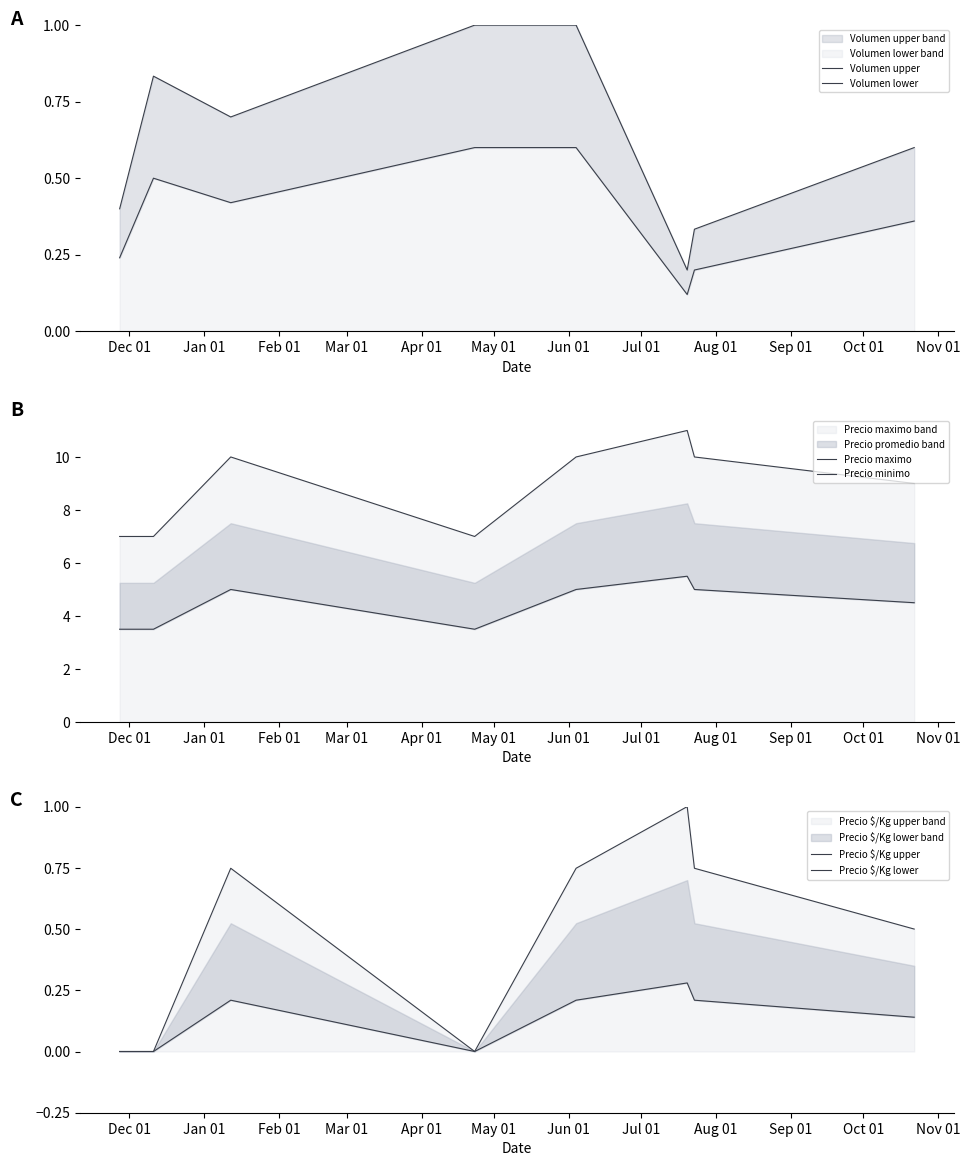

How many values in the Precio $/Kg lower series exceed 0?

5